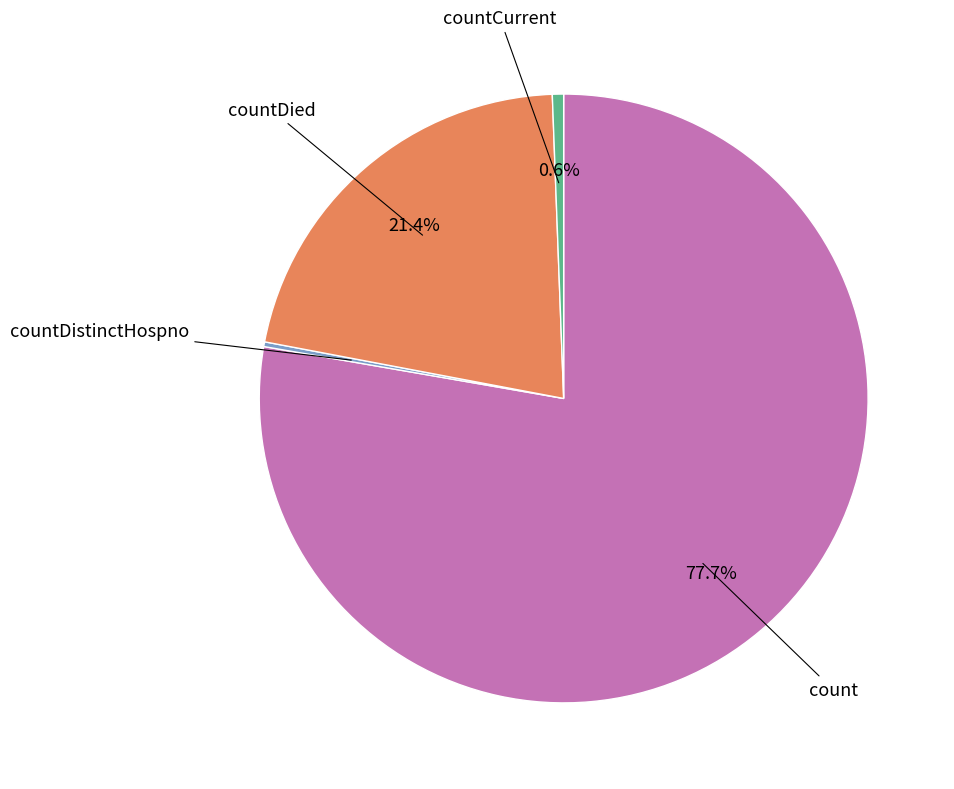

Is there any slice that represents more than half of the pie?

Yes